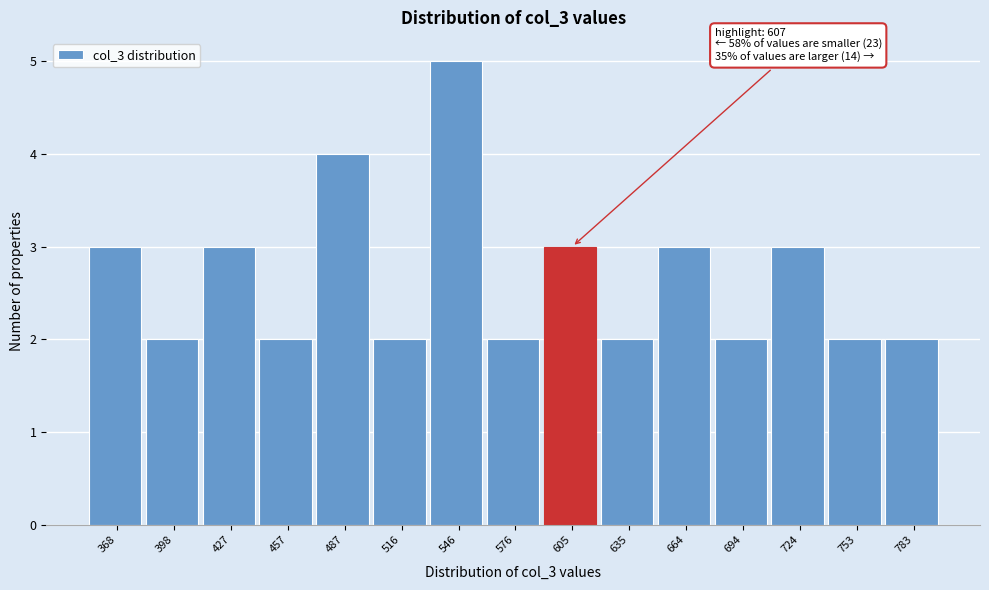

Reading left to right, transcribe all the data shown in this chart.

3	2	3	2	4	2	5	2	3	2	3	2	3	2	2